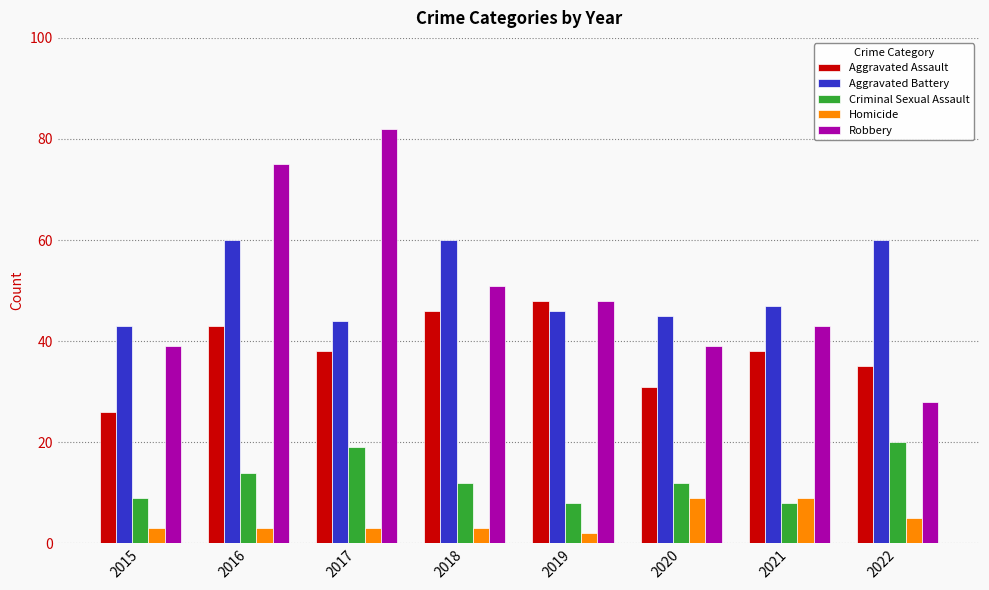

What is the difference between the maximum and minimum values in the Aggravated Battery series?

17